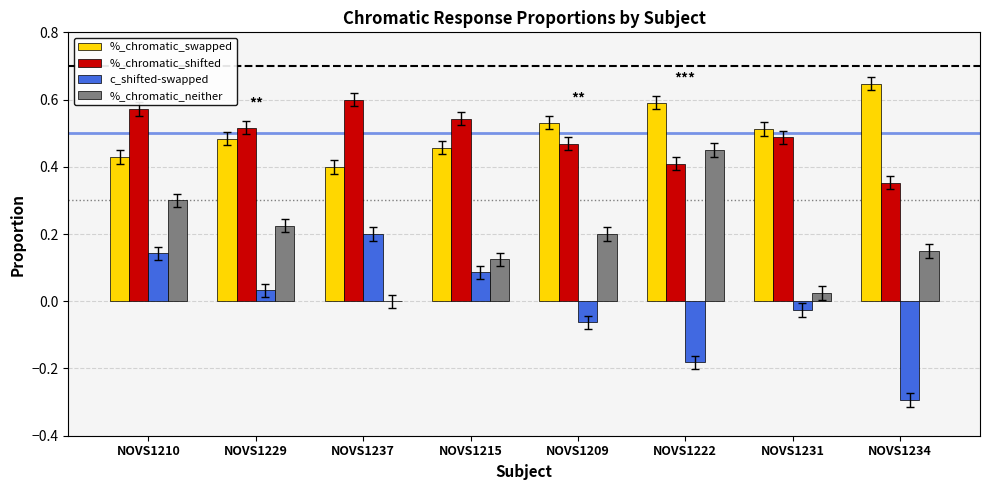

Which series changed the most between NOVS1210 and NOVS1215?

%_chromatic_neither